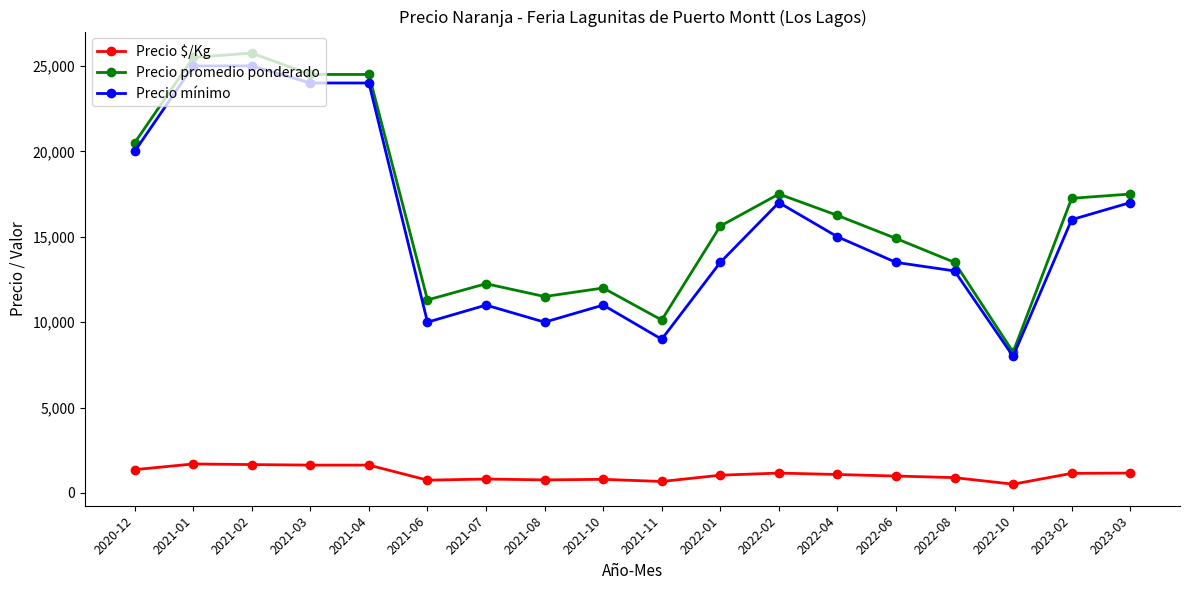

Which series changed the most between 2021-06 and 2022-06?

Precio promedio ponderado